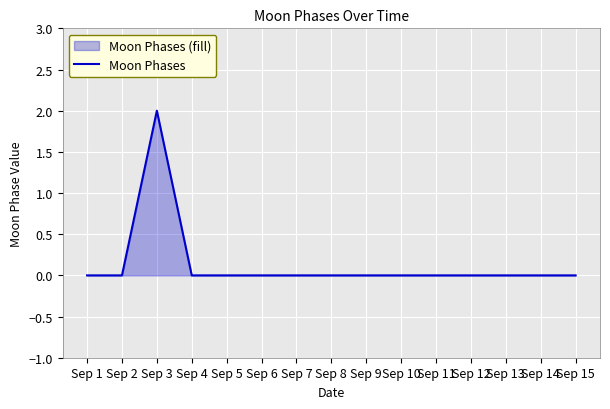

List the labels in order of value, smallest first.

Sep 1, Sep 2, Sep 4, Sep 5, Sep 6, Sep 7, Sep 8, Sep 9, Sep 10, Sep 11, Sep 12, Sep 13, Sep 14, Sep 15, Sep 3